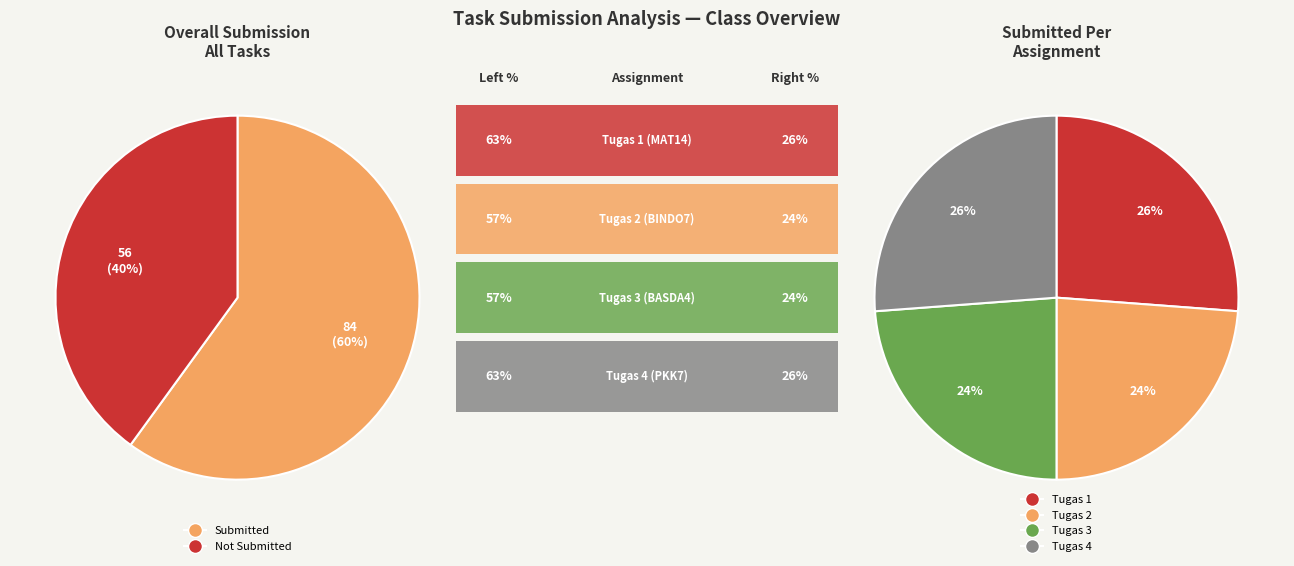

Do Tugas 2 (BINDO7) and Tugas 3 (BASDA4) together represent more than half of the pie?

No